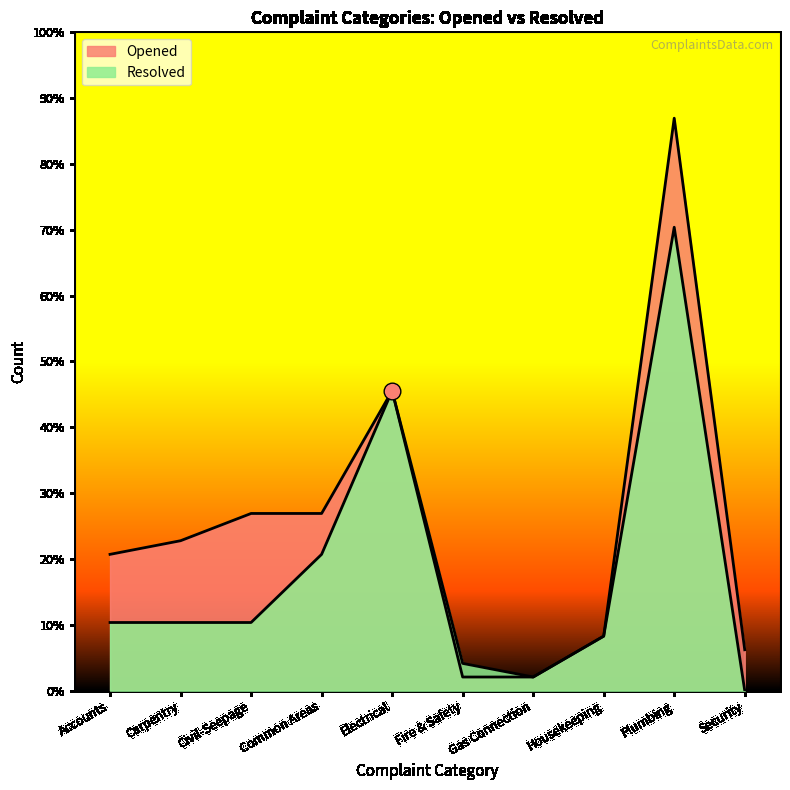

What is the sum of the Opened values at Electrical and Civil-Seepage?

35